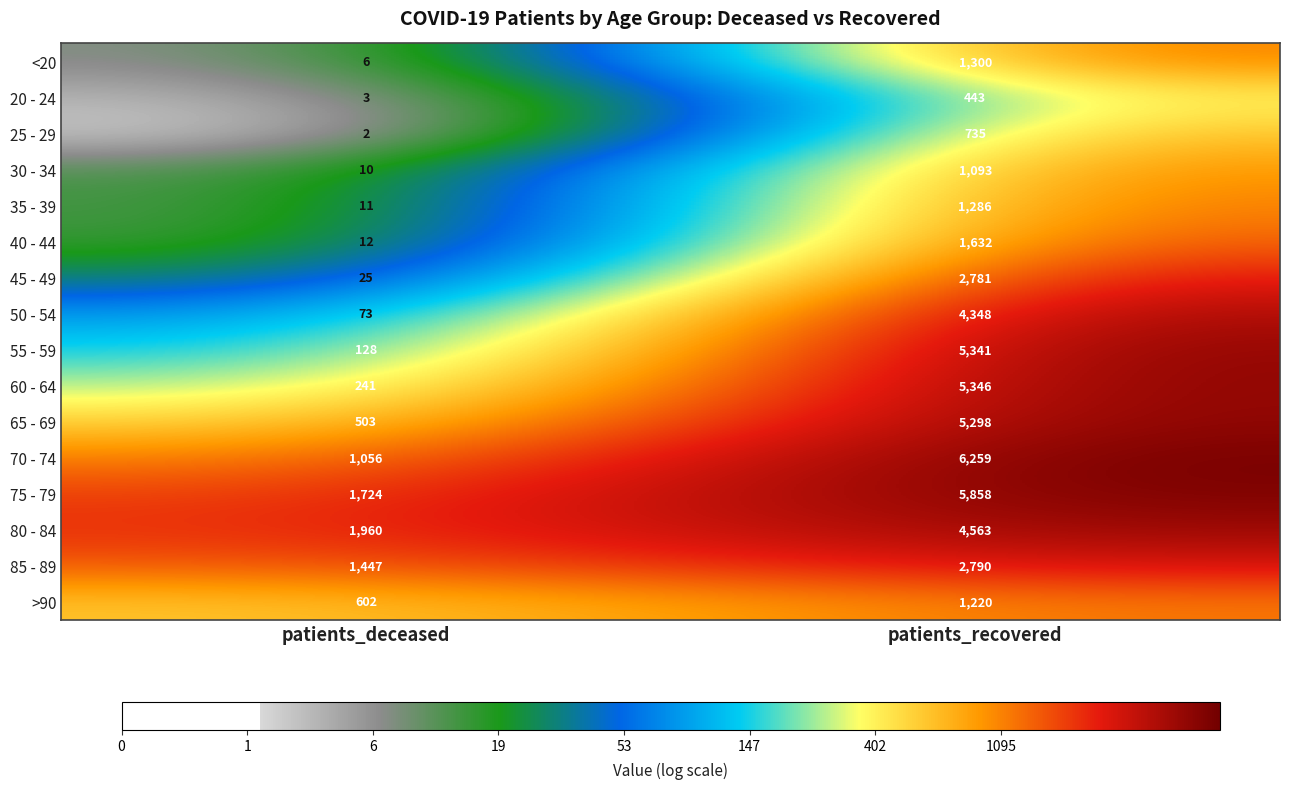

True or false: 25 - 29 has a value of 2 at patients_deceased.

True